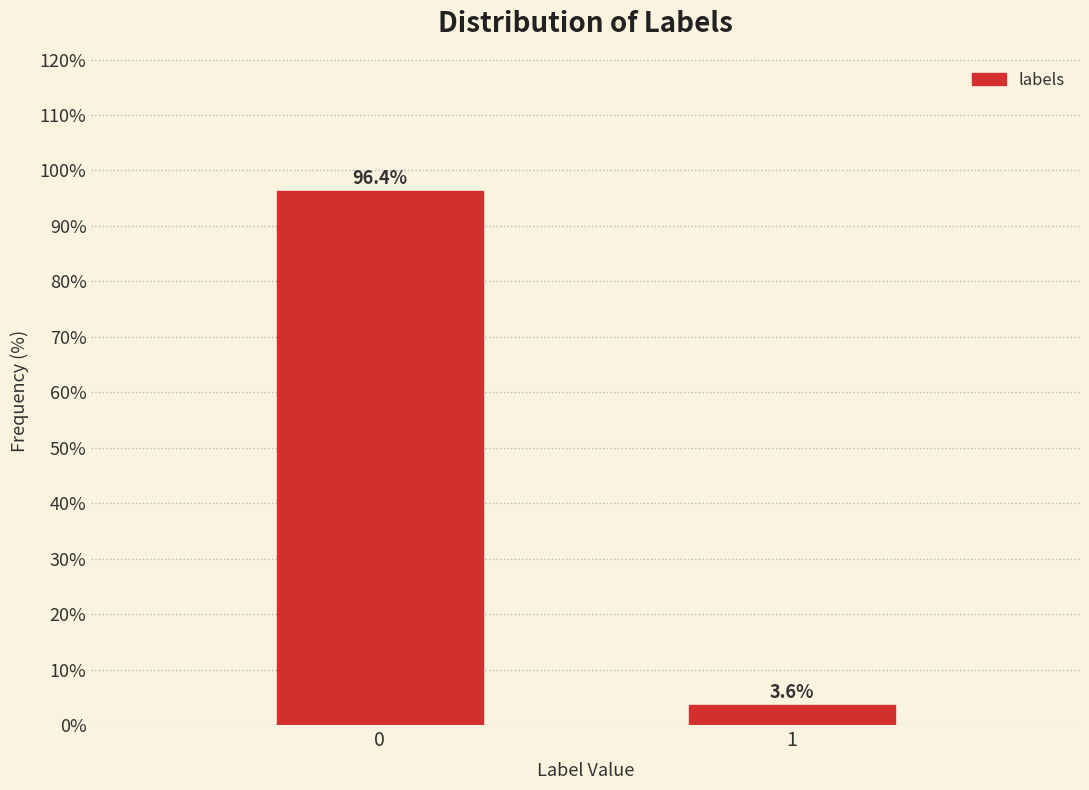

Reading left to right, extract all data points from this chart.

96.4	3.6